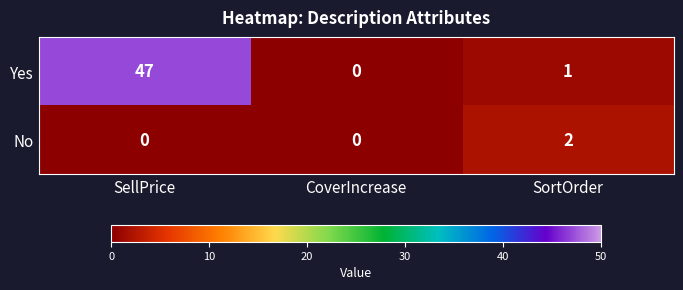

True or false: Yes has a value of 2 at SortOrder.

False